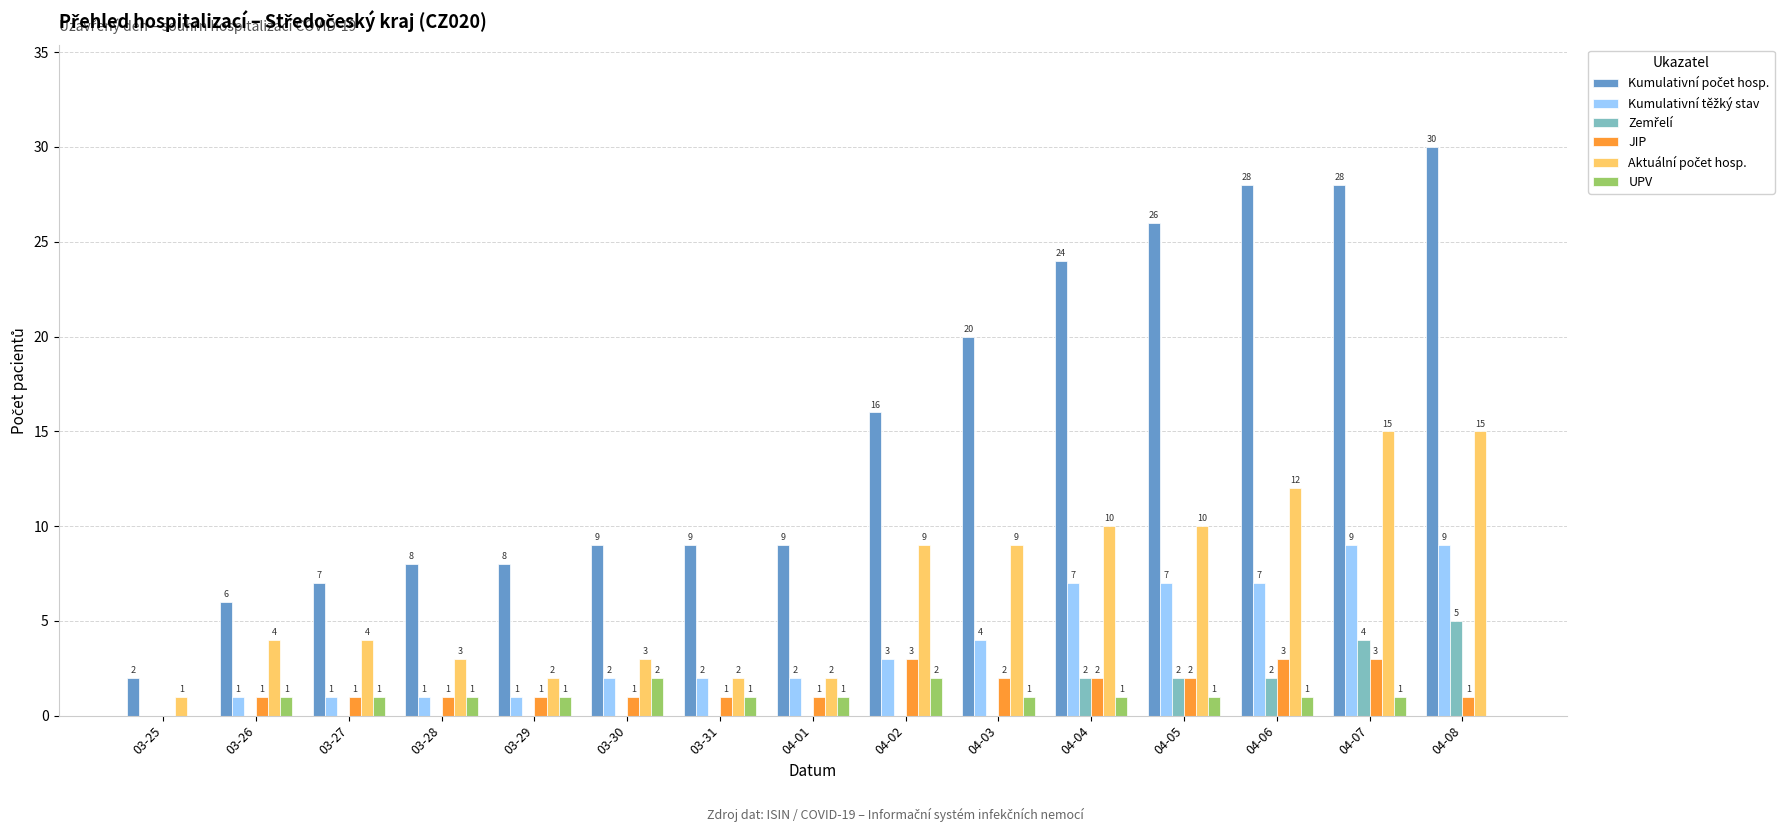

How many data points does each series have?

15